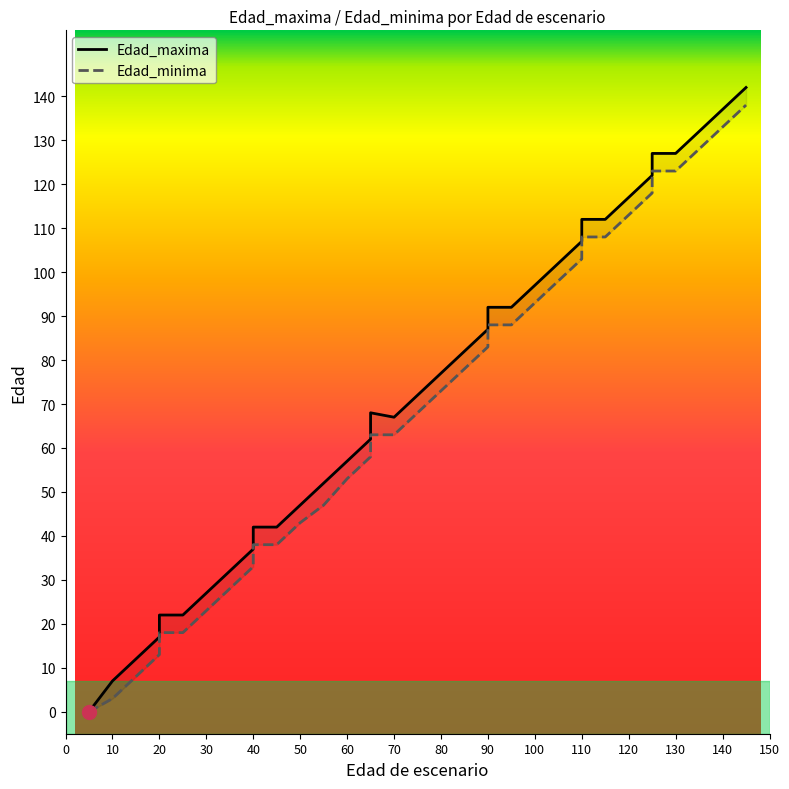

Which series has the widest spread of values?

Edad_maxima